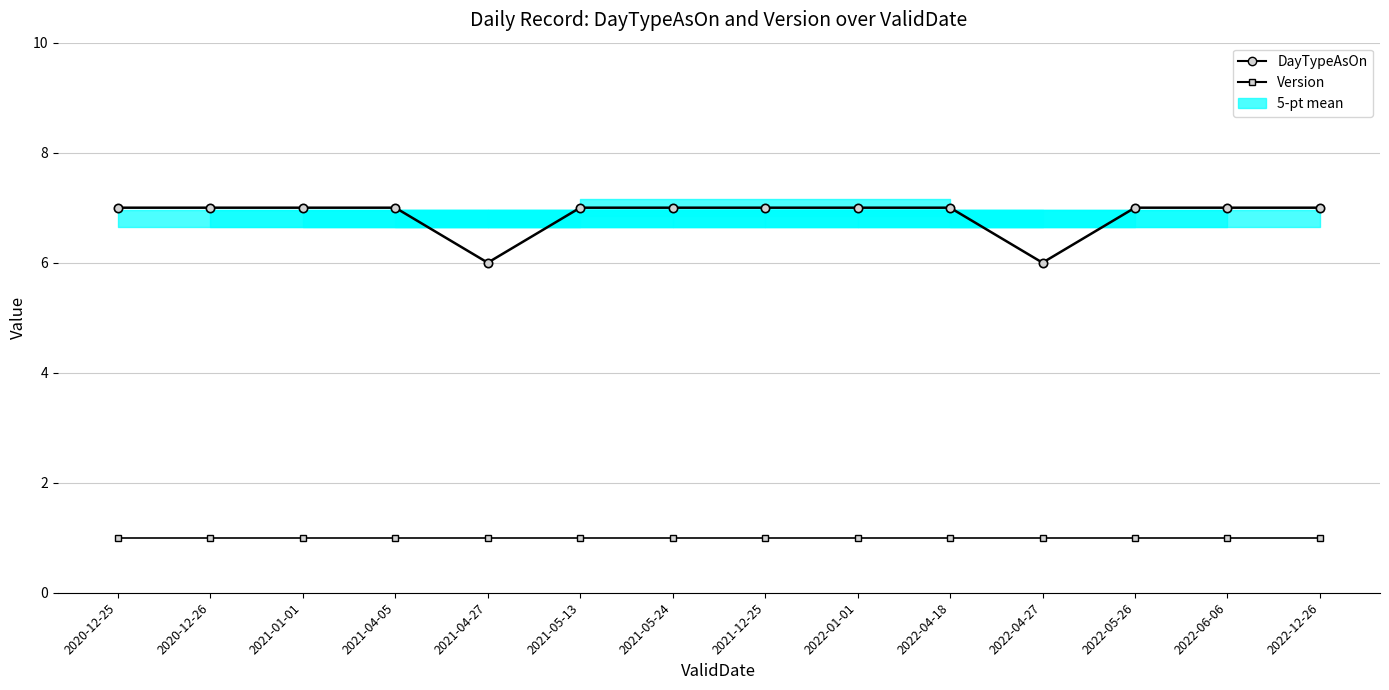

At which label does Version reach its peak?

2020-12-25